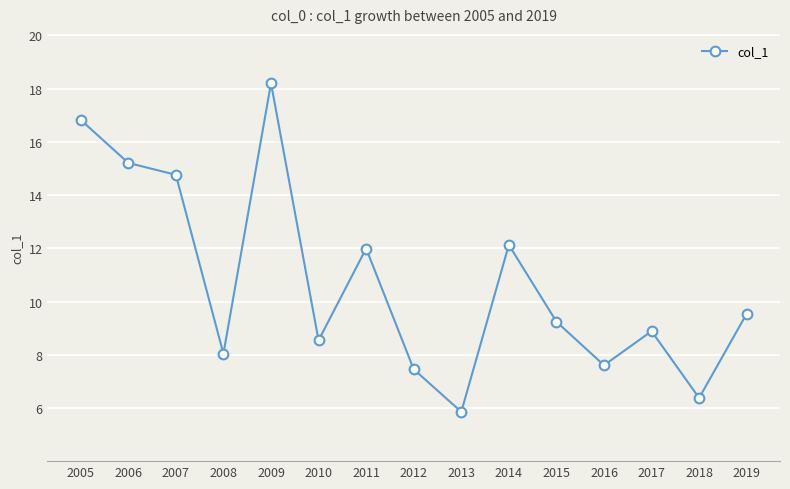

Read the value at 2011.

12.0